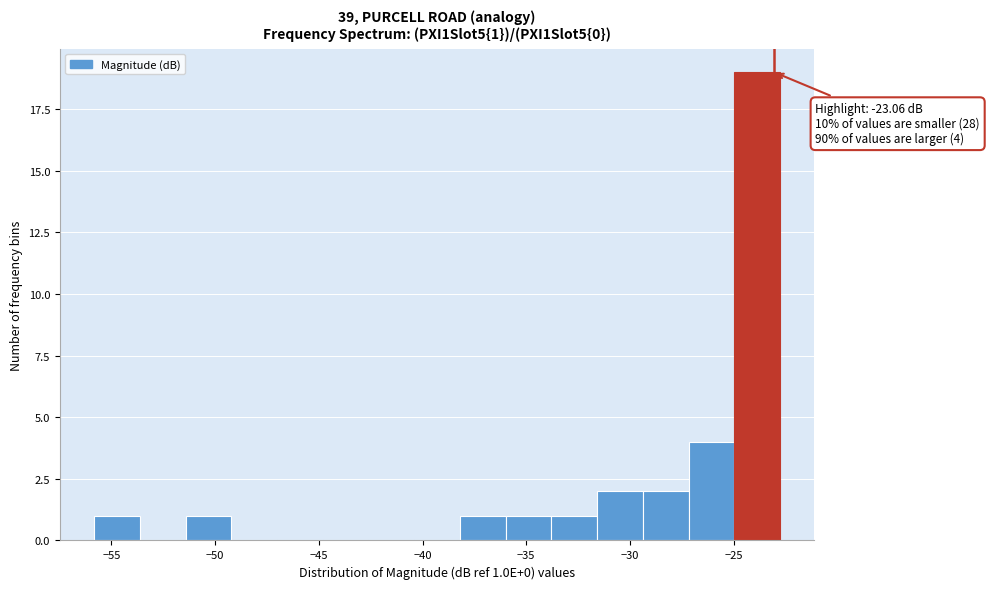

Which range on the x-axis has the tallest bar?

-25.0 to -23.0